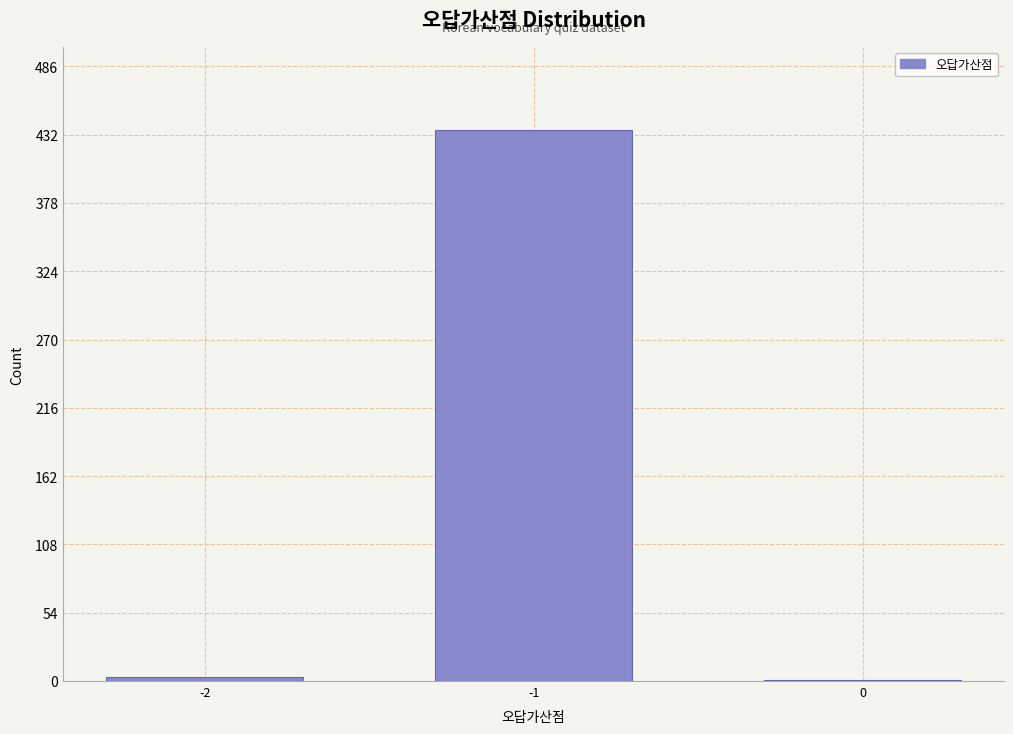

What is the sum of all values?

440